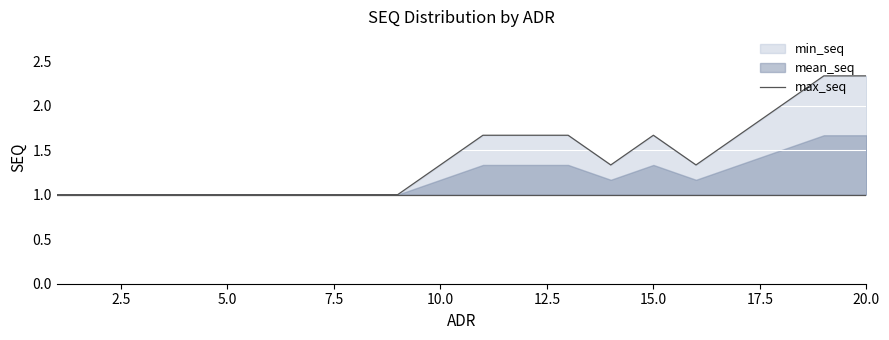

What is the minimum value shown in the chart?

1.0